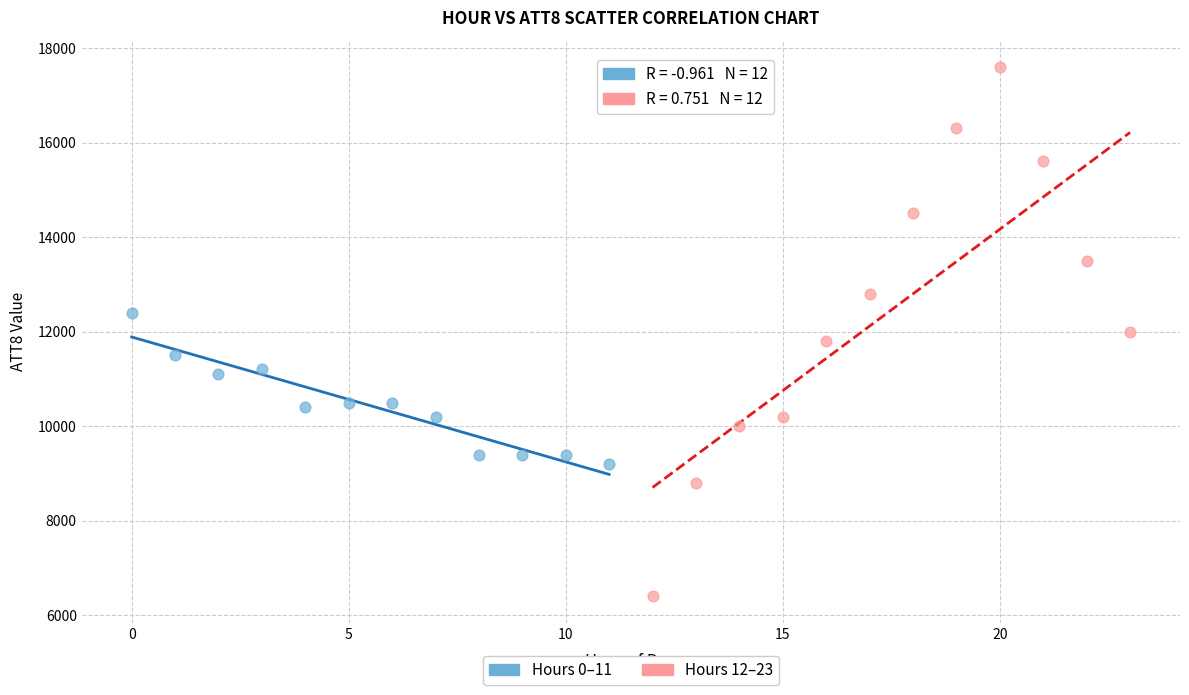

Which series reaches the maximum Y coordinate?

Hours 12–23